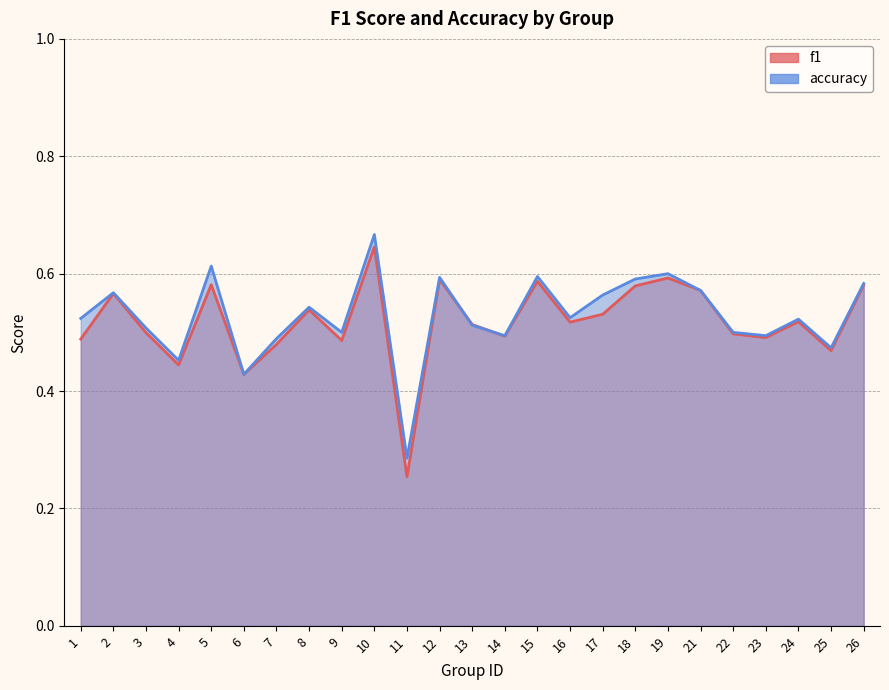

At which category does accuracy reach its first local peak?

2